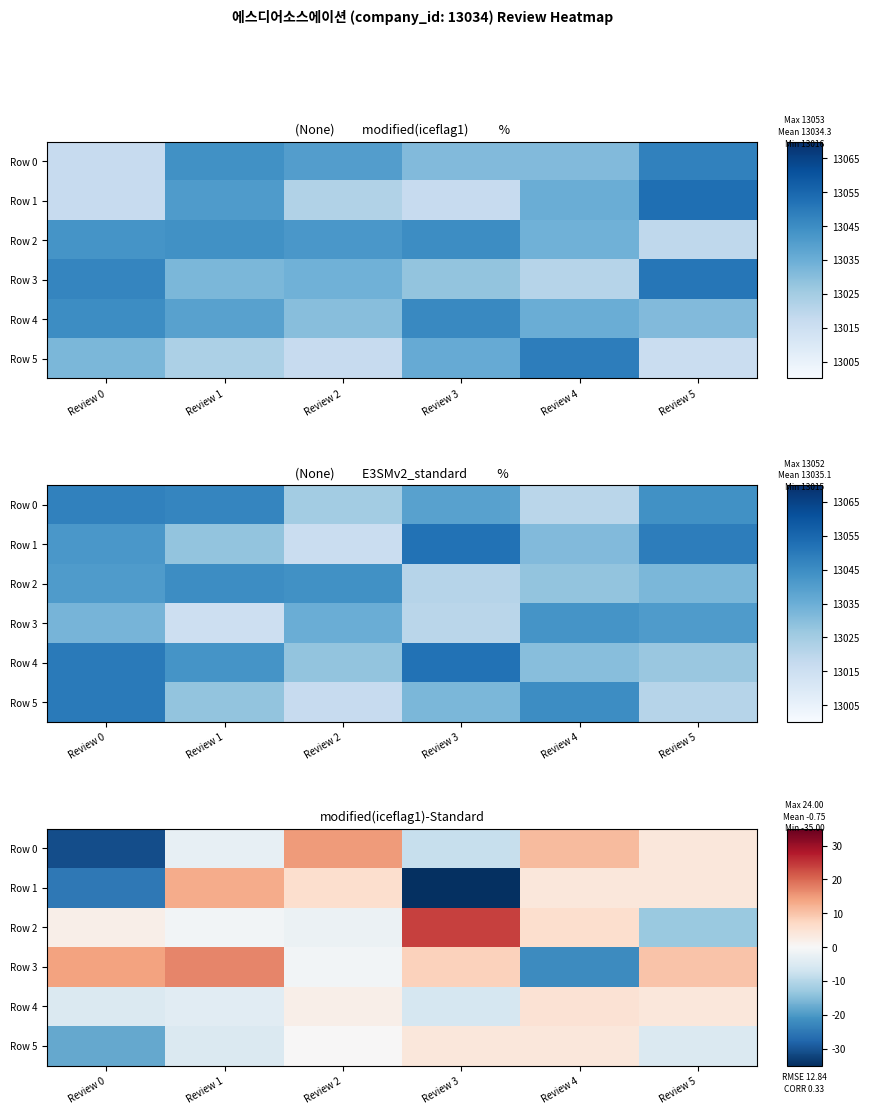

Which label corresponds to the largest value in the chart?

Review 3